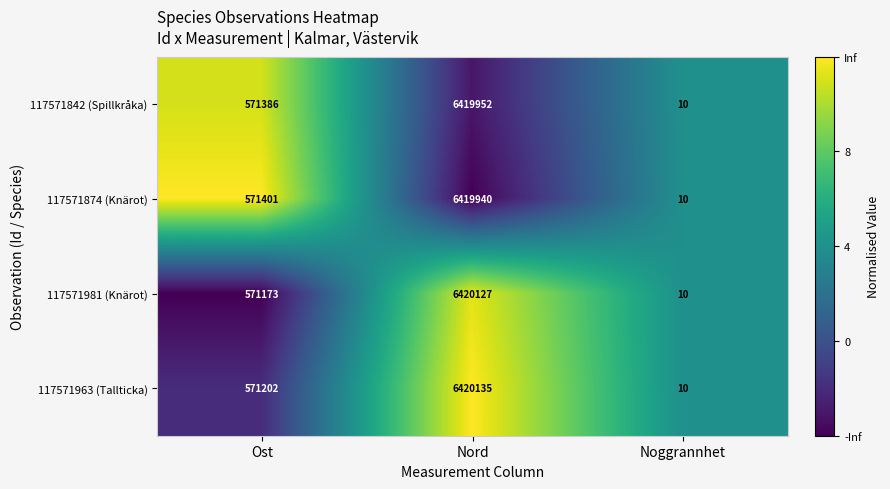

At which category is the sum across all series the highest?

Nord